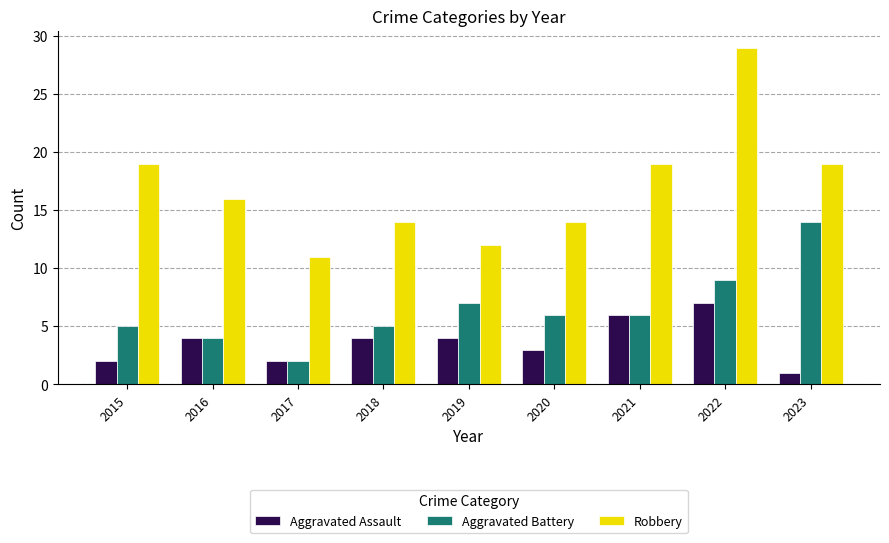

Reading left to right, transcribe all the data shown in this chart.

Aggravated Assault: 2	4	2	4	4	3	6	7	1
Aggravated Battery: 5	4	2	5	7	6	6	9	14
Robbery: 19	16	11	14	12	14	19	29	19